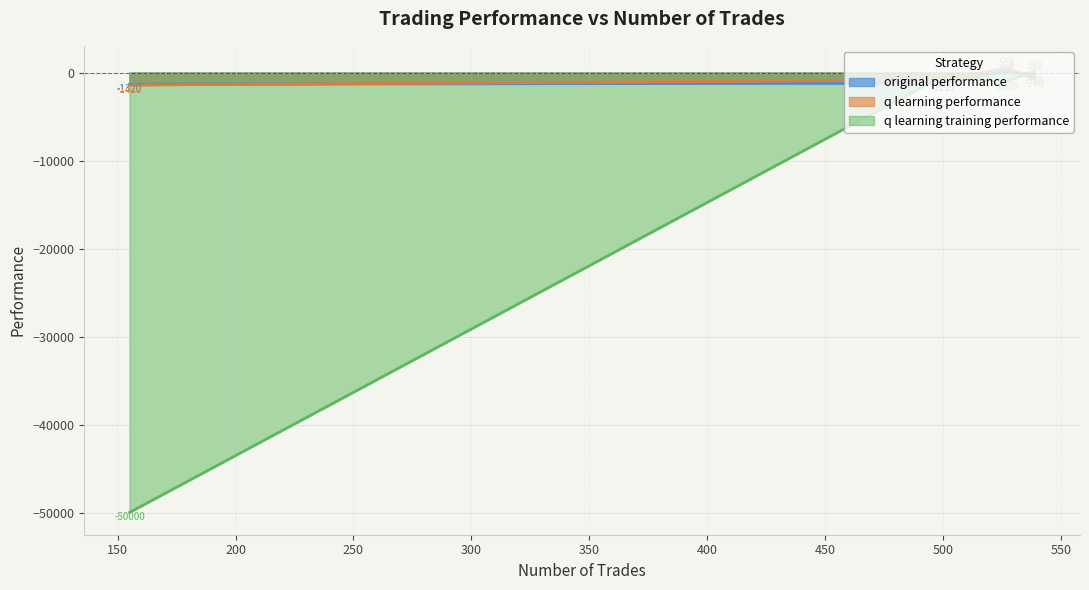

What is the lowest value of the q learning performance series?

-1419.8